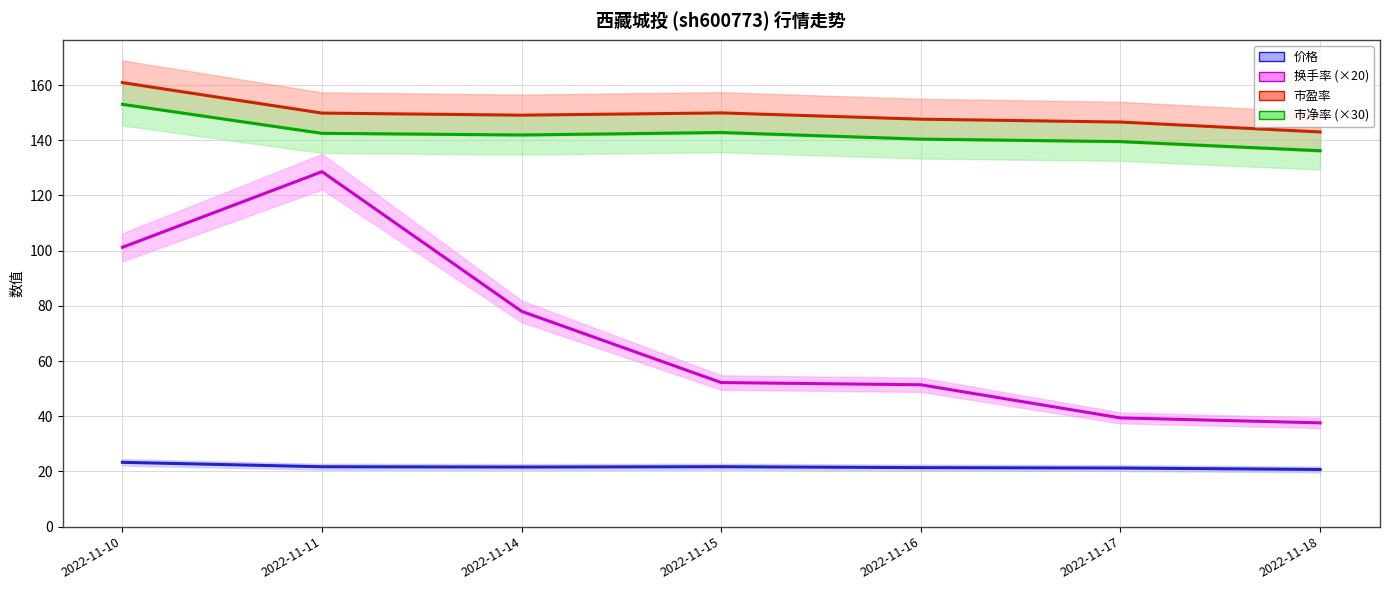

The 价格 line series shows 4.8 at 2022-11-17. True or false?

False